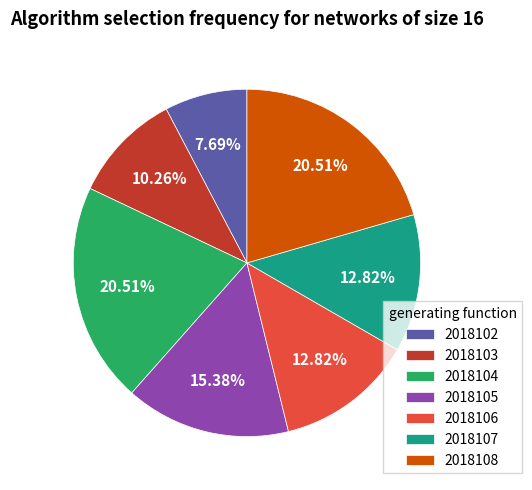

What percentage is NOT represented by 2018103?

89.7%